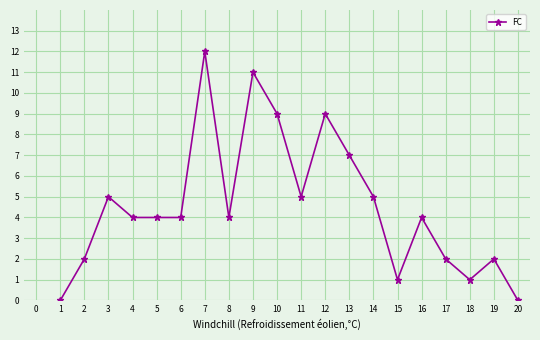

The value at 11 is 3. True or false?

False